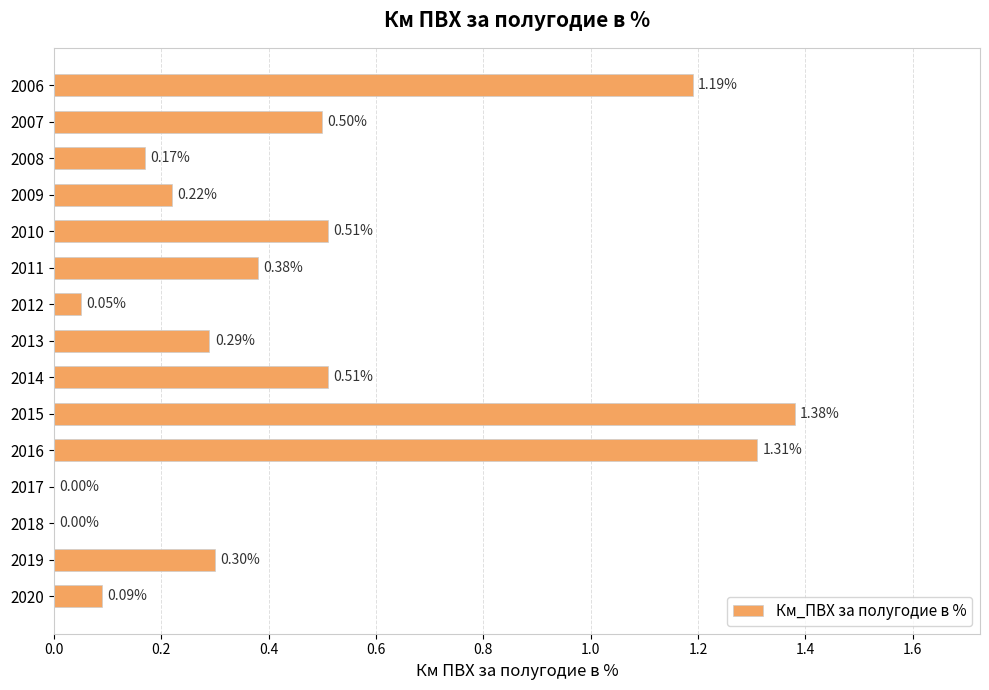

What is the change in value from 2012 to 2013?

+0.2